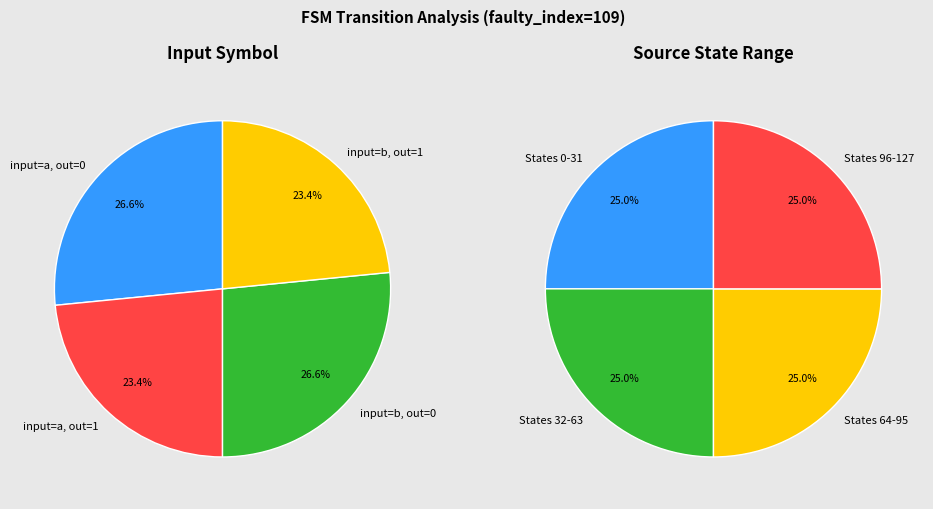

To the nearest percent, what is the combined percentage of output=1, input=a and output=1, input=b?

47%